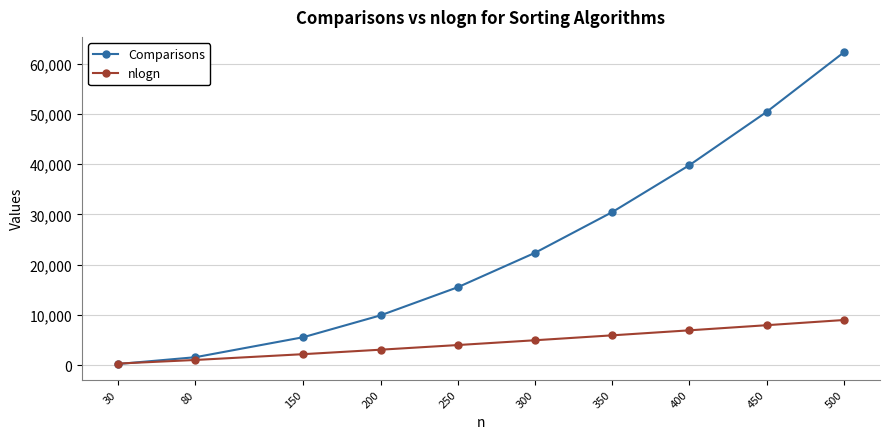

What are all the series names shown in the legend?

Comparisons, nlogn